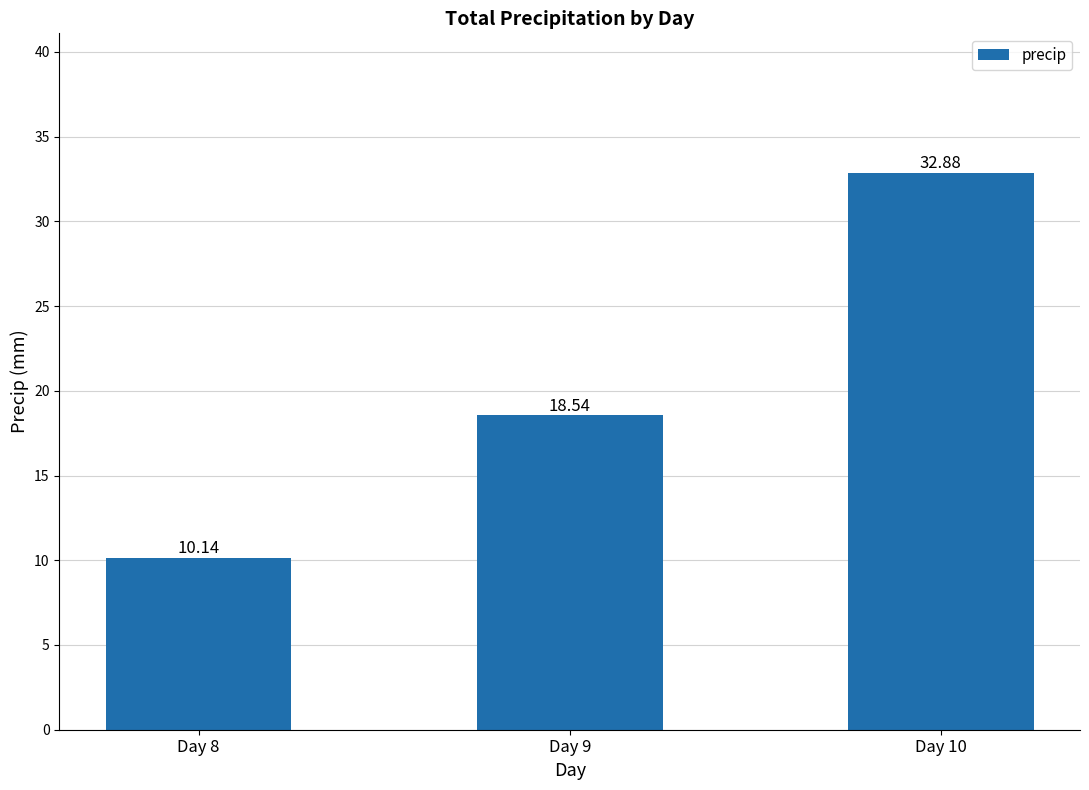

Reading left to right, list all the values displayed in this chart.

Day 8=10.1	Day 9=18.5	Day 10=32.9